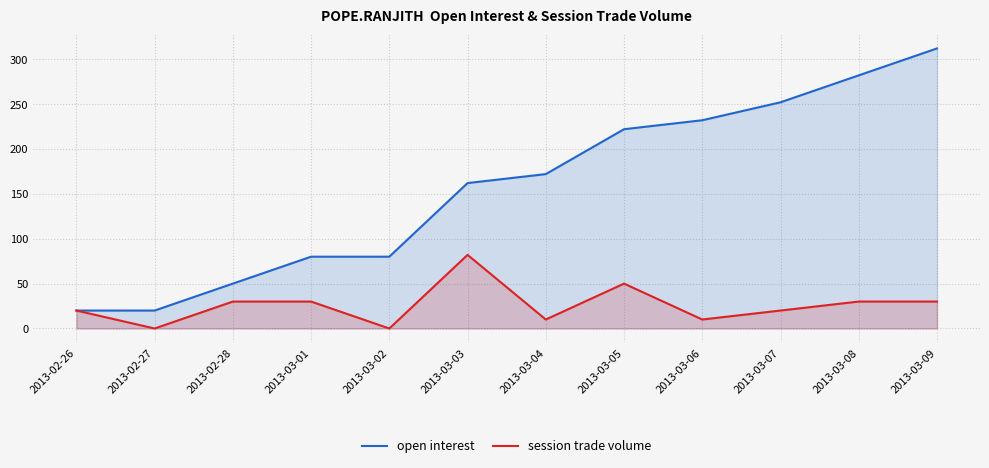

At which category is the sum across all series the highest?

2013-03-09